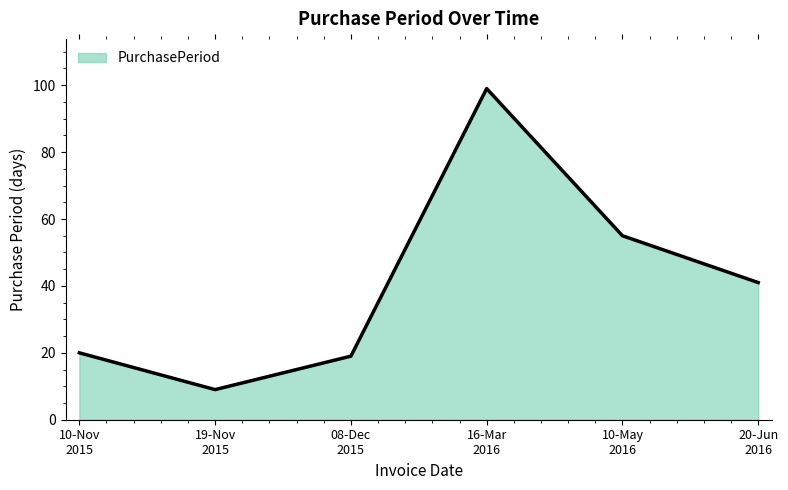

At which label is the value closest to 54?

10-May
2016